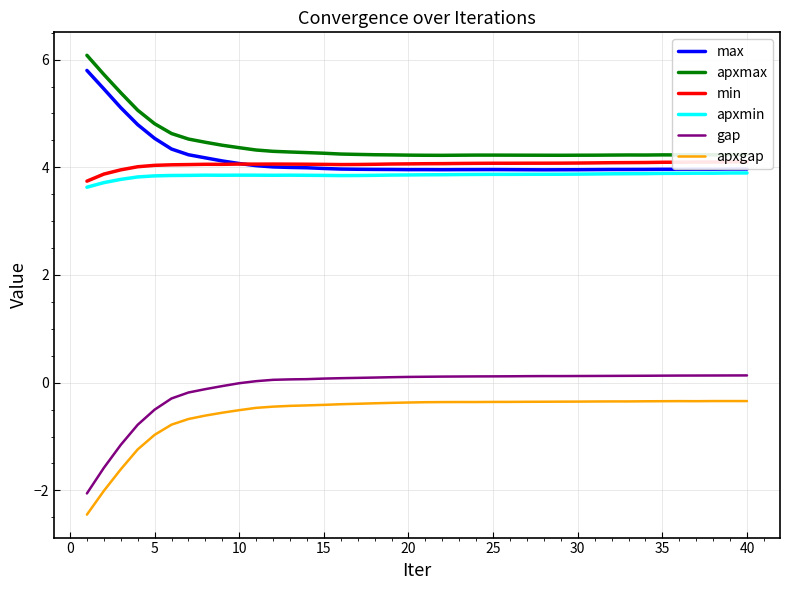

List the series in order of their peak value, lowest first.

apxgap, gap, apxmin, min, max, apxmax